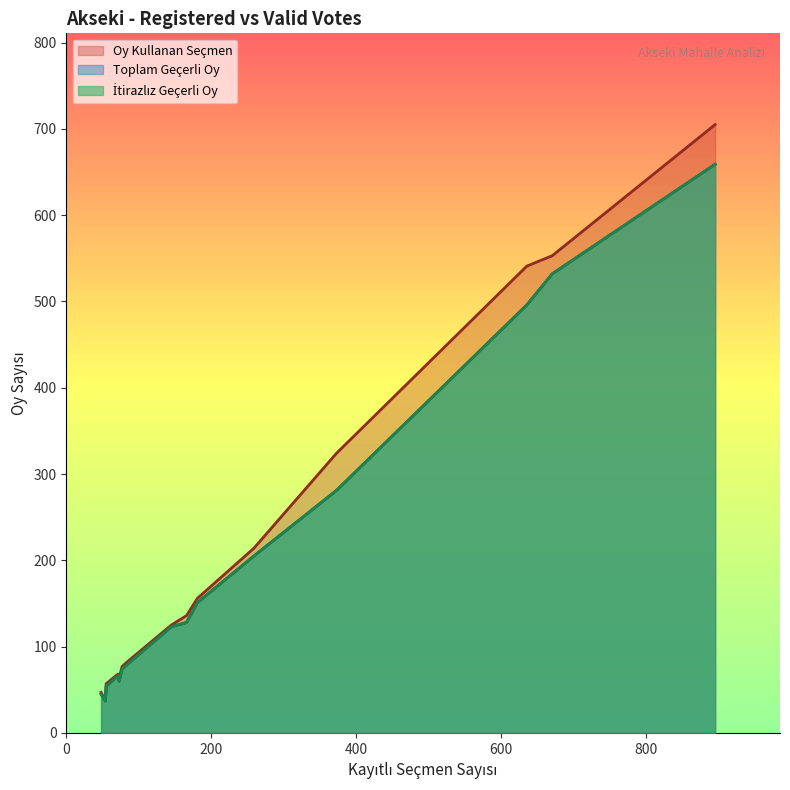

What position from the left is 71?

7